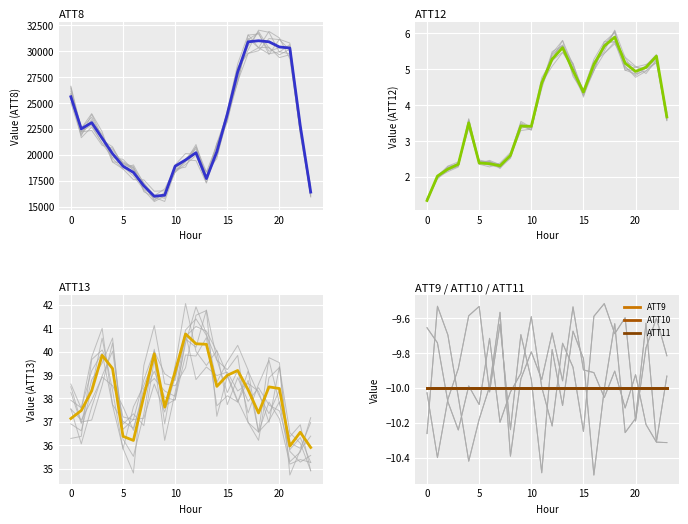

How many lines are shown in the chart?

6